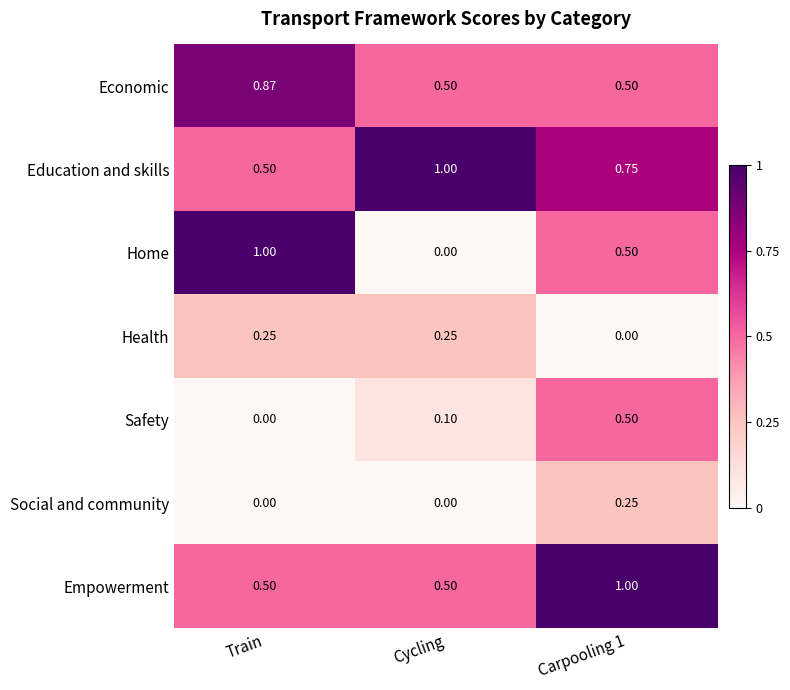

At which label is Home closest to 0?

Cycling